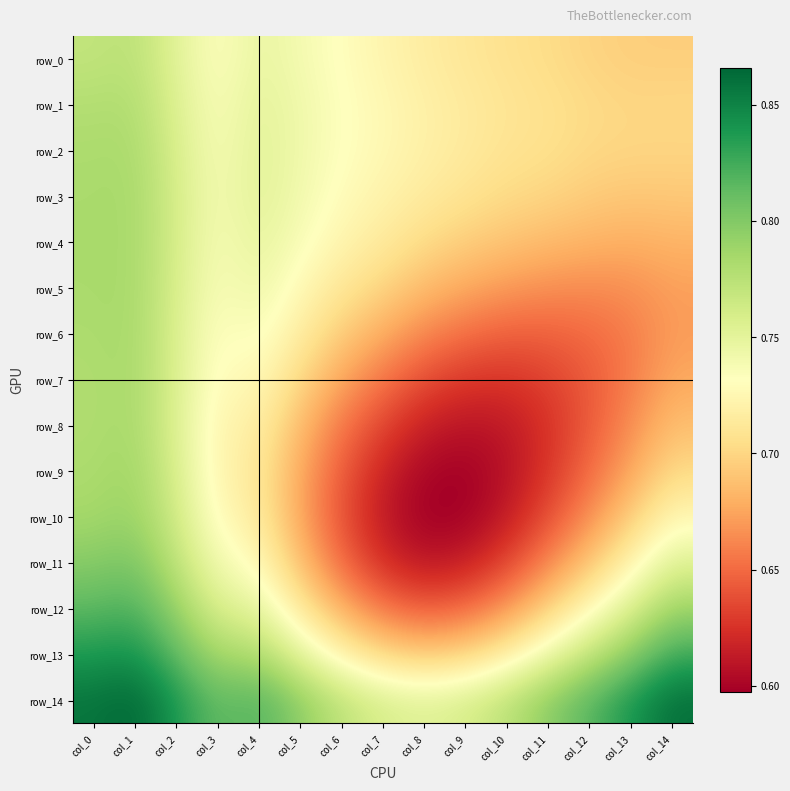

What is the difference between the highest and lowest values at col_0?

0.1